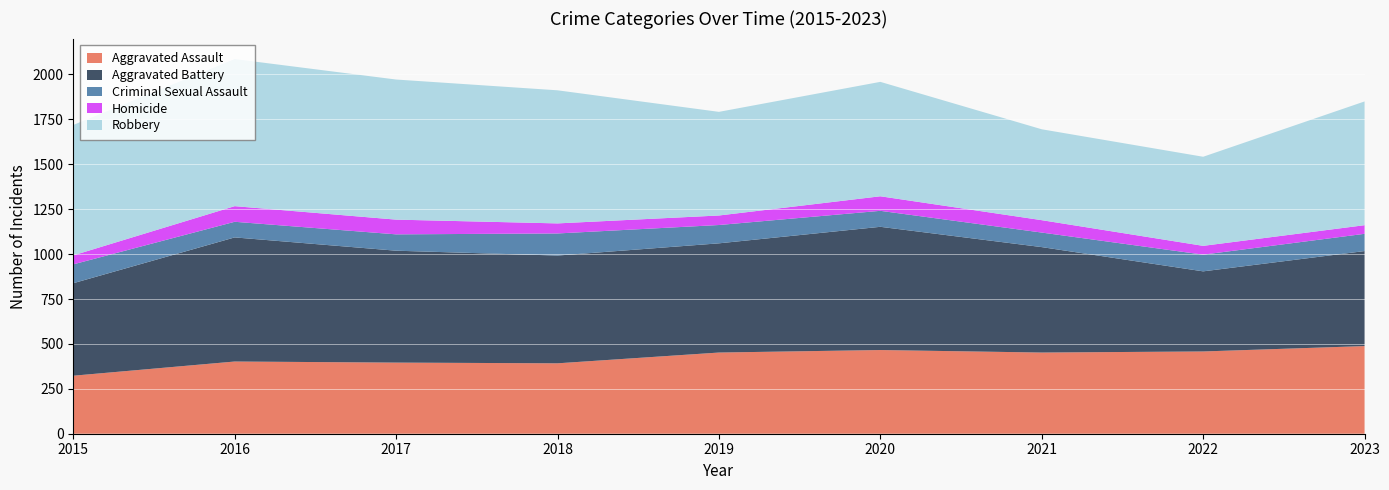

Reading right to left, extract all data points from this chart.

Aggravated Assault: 488	458	452	466	452	392	396	402	323
Aggravated Battery: 529	446	587	686	608	600	623	691	515
Criminal Sexual Assault: 96	93	81	89	102	123	91	87	105
Homicide: 48	49	69	81	53	56	82	87	50
Robbery: 689	496	506	637	577	741	780	819	726